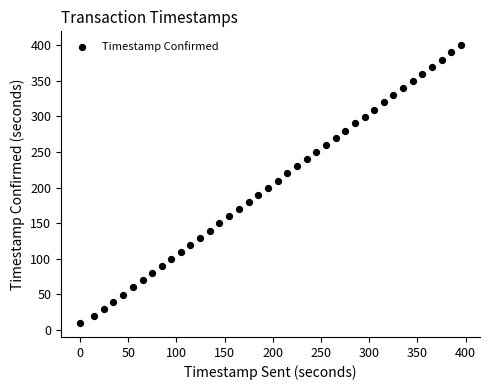

What is the range of X values (max minus min)?

395.1